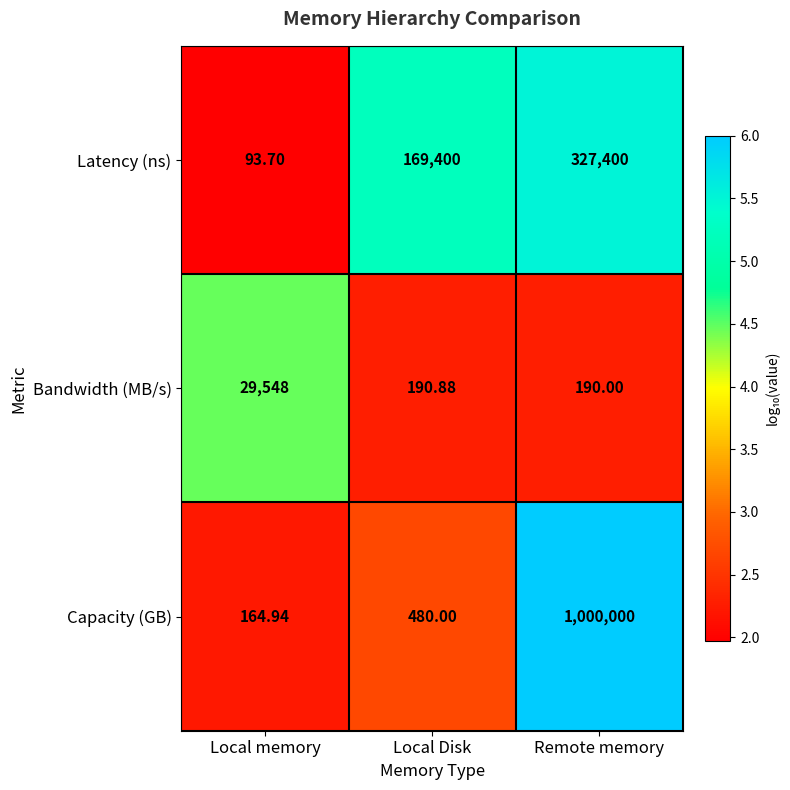

Which category has the lowest value across all series?

Local memory